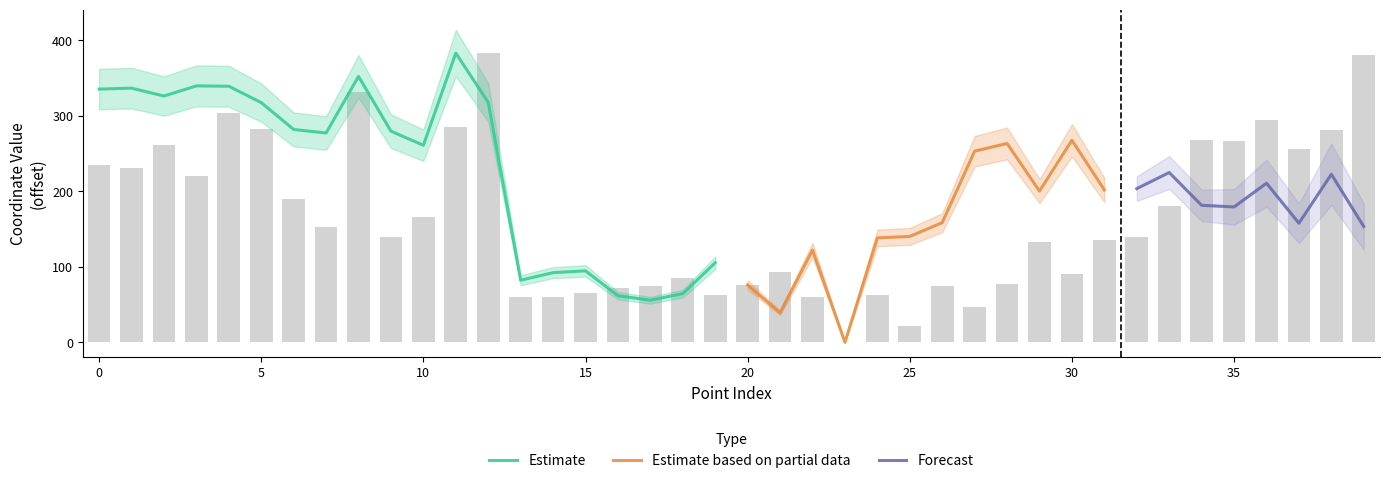

What is the approximate value at 35?

267.1